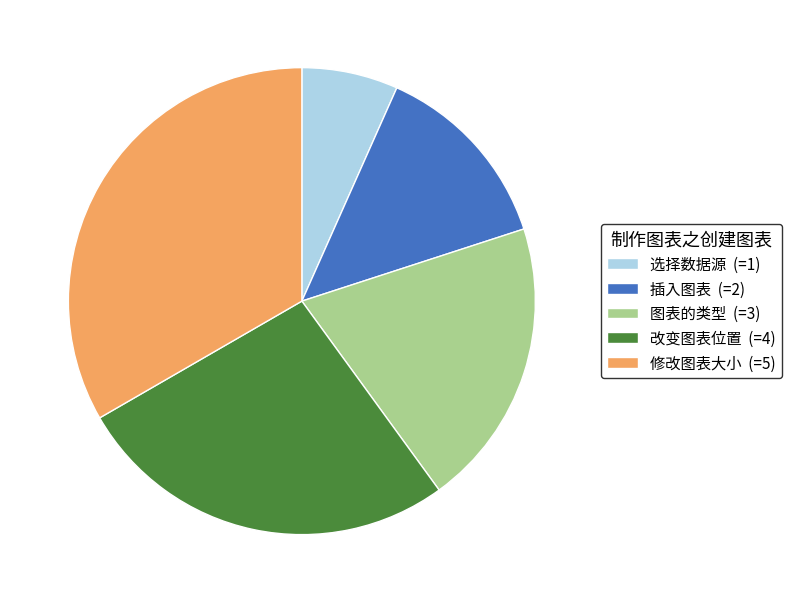

Approximately how many times larger is the value at 改变图表位置 (=4) compared to 图表的类型 (=3)?

1.3